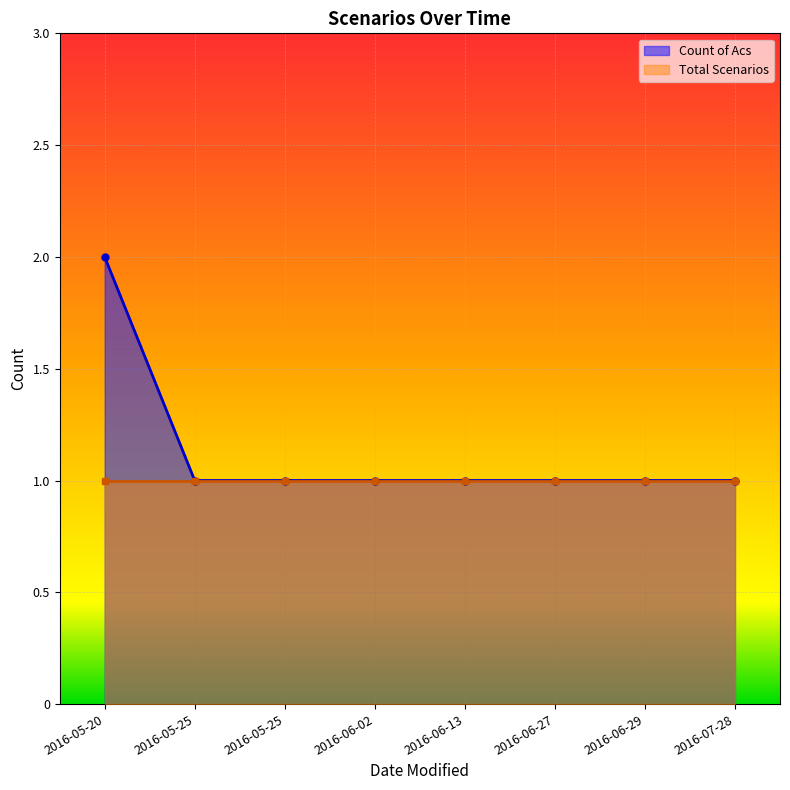

Read the value at 2016-05-25.

1